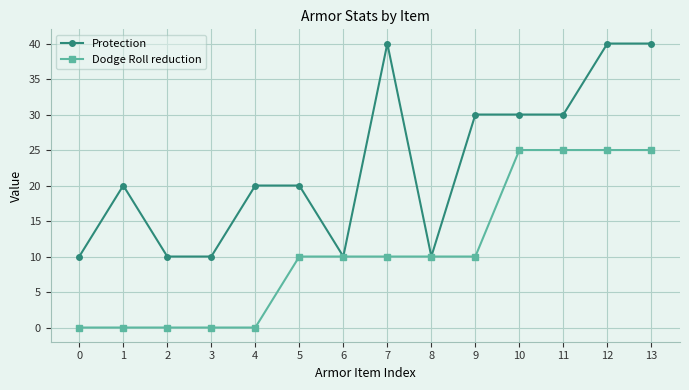

The value of Dodge Roll reduction at 5 is 4. True or false?

False